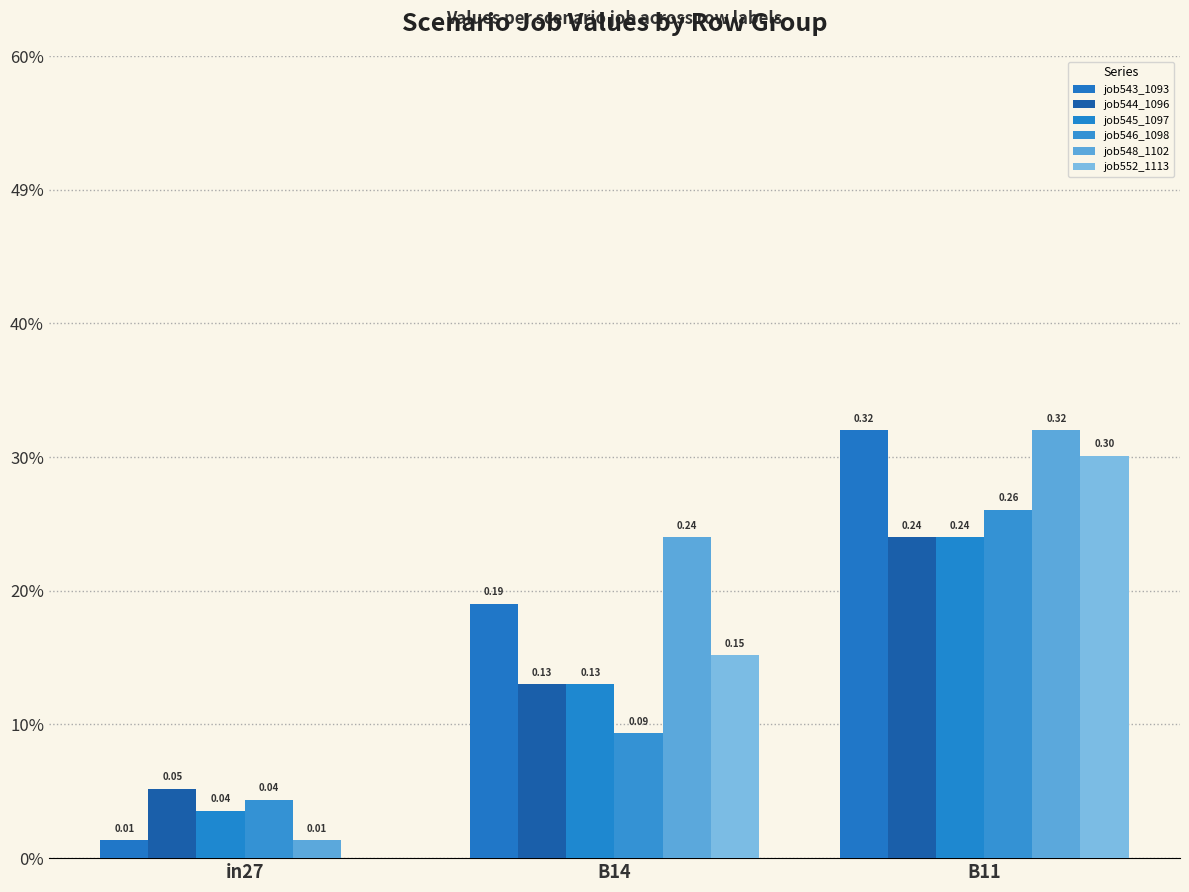

Are the bars grouped side by side (vs. stacked)?

Yes